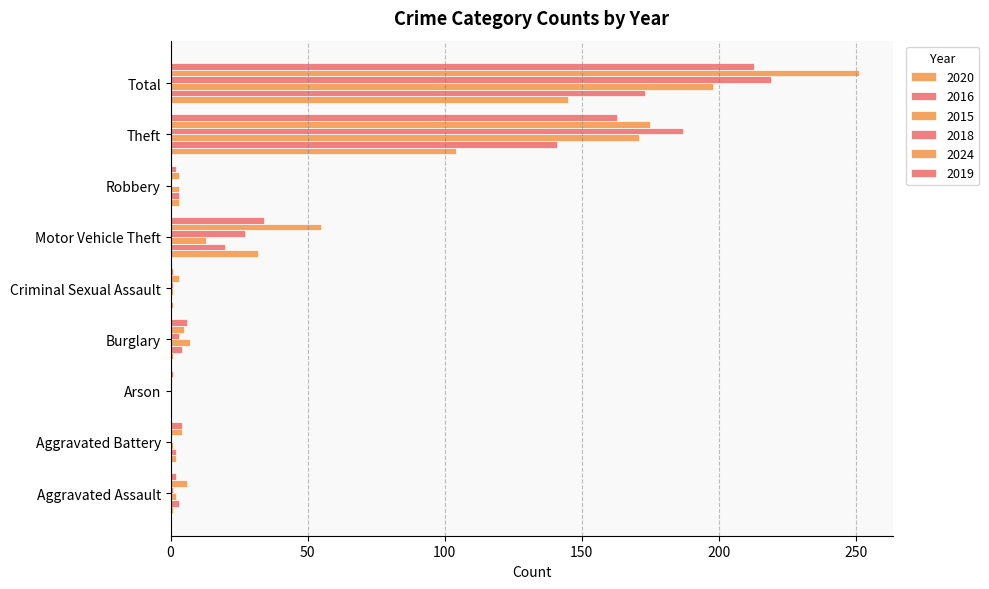

Reading right to left, what are all the values shown in this chart?

2020: 145	104	3	32	1	1	0	2	1
2016: 173	141	3	20	0	4	0	2	3
2015: 198	171	3	13	1	7	0	1	2
2018: 219	187	0	27	1	3	0	0	1
2024: 251	175	3	55	3	5	0	4	6
2019: 213	163	2	34	1	6	1	4	2